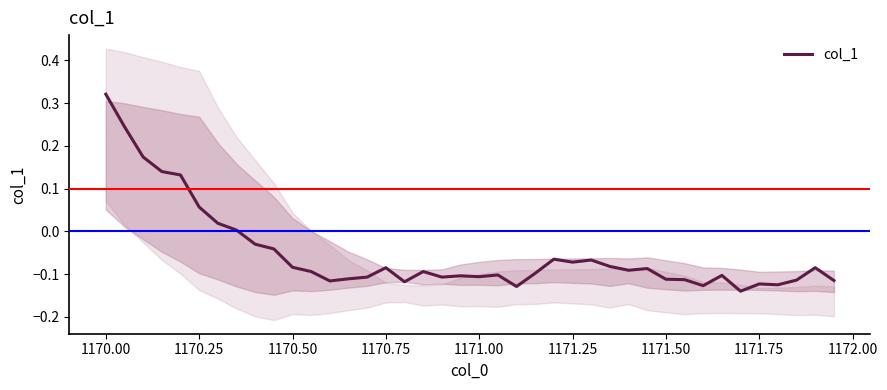

What is the difference between the maximum and minimum values?

0.5